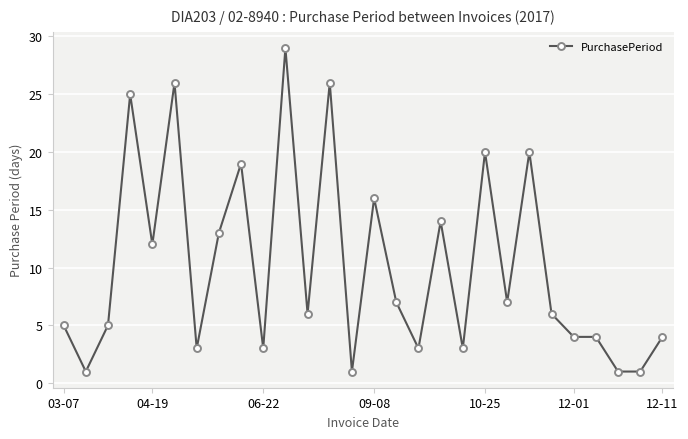

What is the maximum value shown in the chart?

29